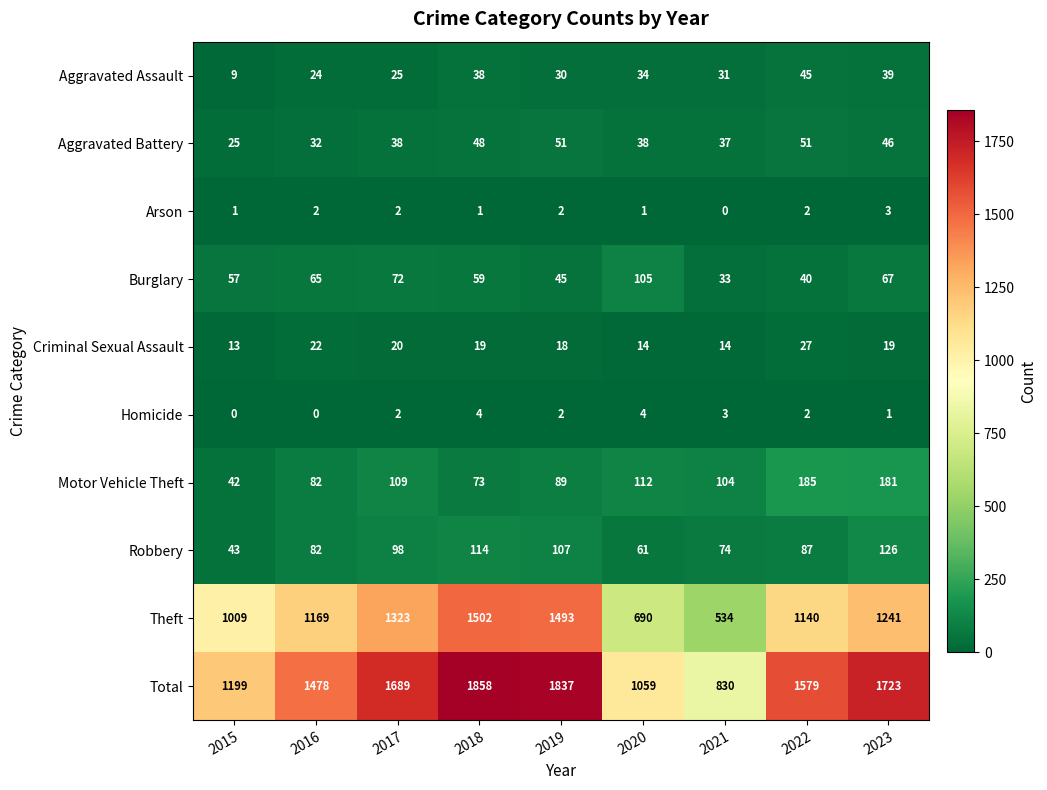

What is the total value across all series at 2022?

3158